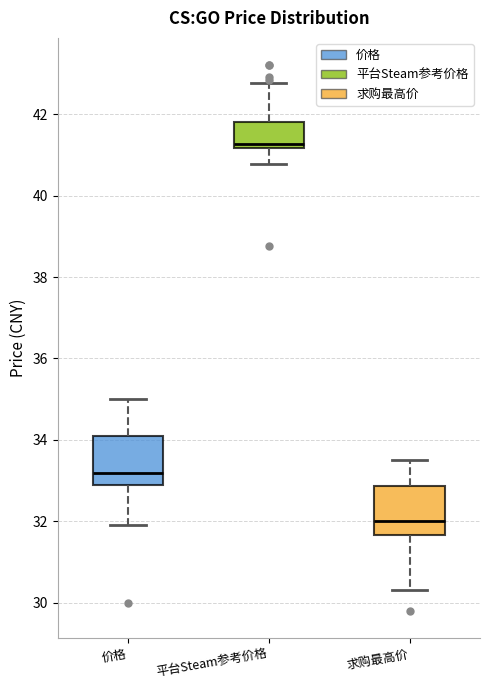

Reading left to right, read every box against the y-axis: the position of its median line, the range the box covers, and the ends of its whiskers. The values are not printed on the chart, so give them approximately, as read against the axis.

价格: median 33.2, box 32.8 to 34.0, whiskers 32.0 to 35.0
平台Steam参考价格: median 41.2 (just above the box's lower edge), box 41.2 to 41.8, whiskers 40.8 to 42.8
求购最高价: median 32.0, box 31.6 to 32.8, whiskers 30.4 to 33.6